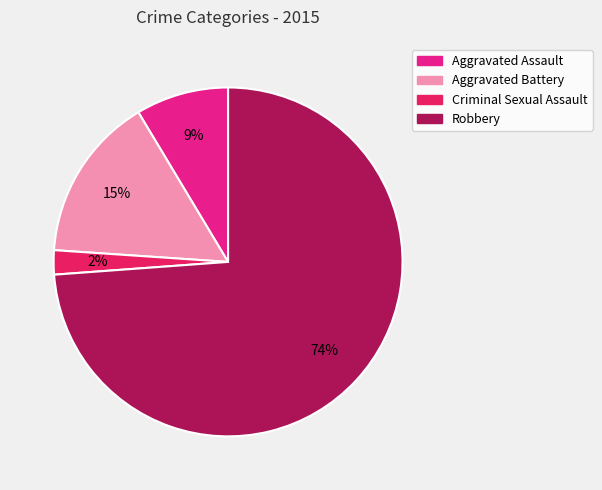

To the nearest percent, what portion does Criminal Sexual Assault represent?

2%